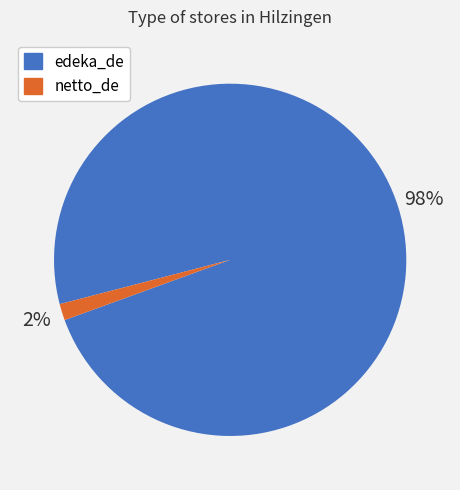

True or false: netto_de accounts for 8% of the total.

False